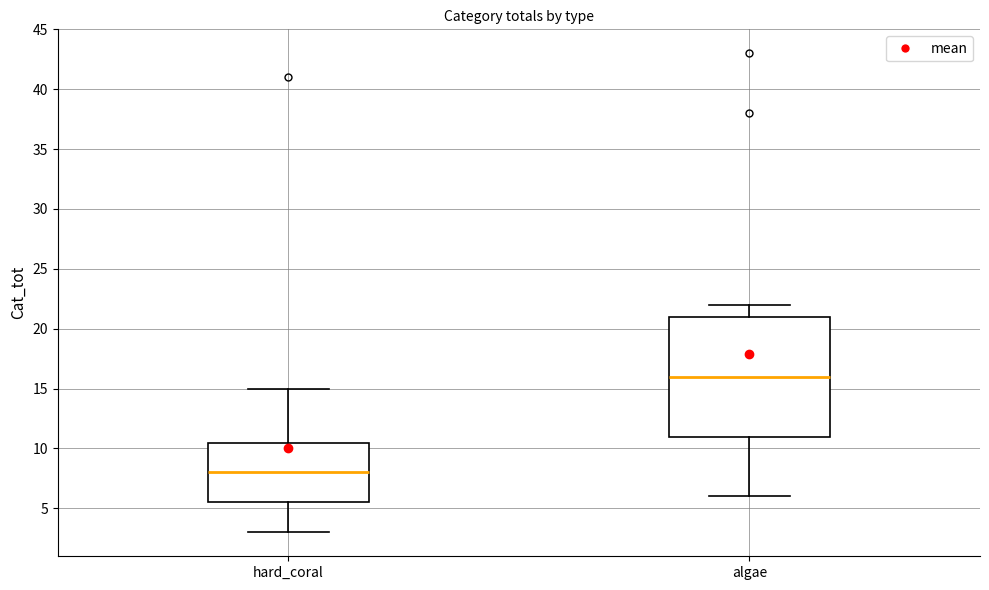

Which box has the lowest median line?

hard_coral